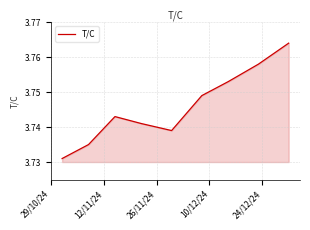

Reading left to right, what are all the values shown in this chart?

3.7	3.7	3.7	3.7	3.7	3.7	3.8	3.8	3.8